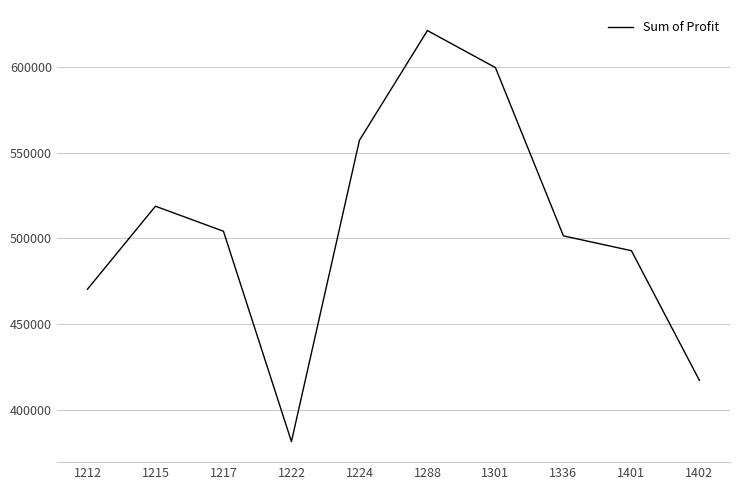

How many values are below 504217?

5